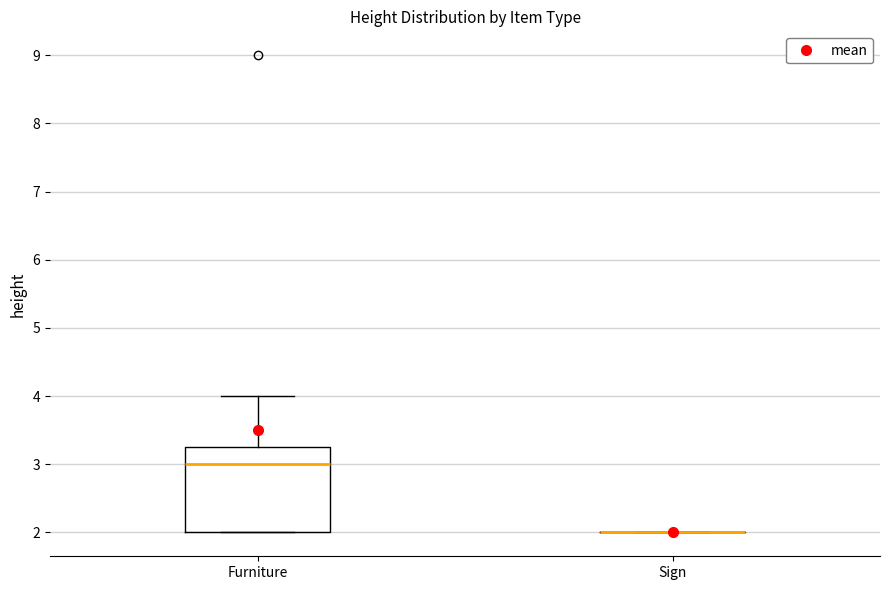

Reading left to right, read every box against the y-axis: the position of its median line, the range the box covers, and the ends of its whiskers. The values are not printed on the chart, so give them approximately, as read against the axis.

Furniture: median 3.0, box 2.0 to 3.3, whiskers 2.0 to 4.0
Sign: box collapsed to a line at 2.0, whiskers 2.0 to 2.0